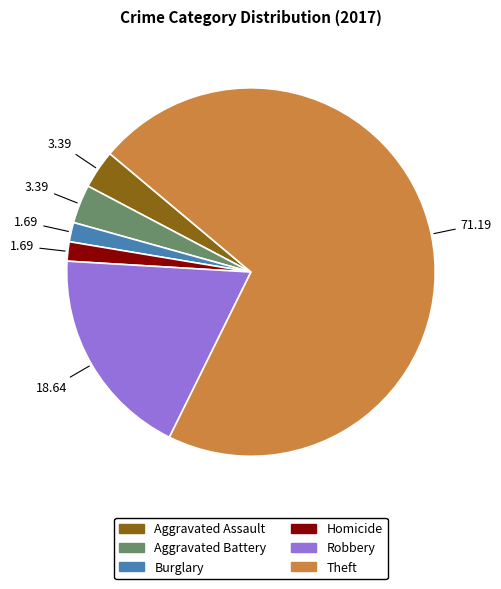

Does any single category account for the majority?

Yes